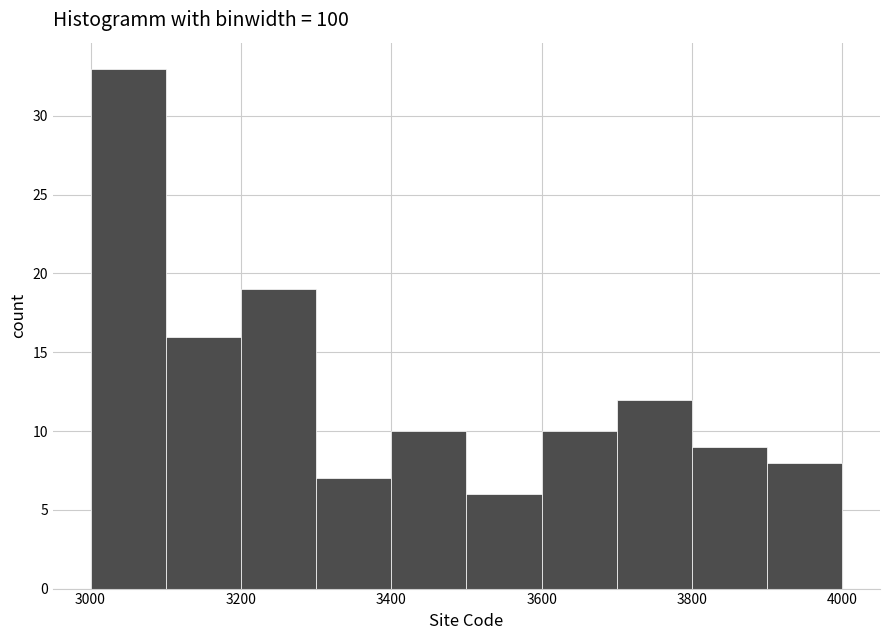

What is the height of the bar covering 3800 to 3900 on the x-axis? The values are not printed on the chart, so give them approximately, as read against the axis.

9